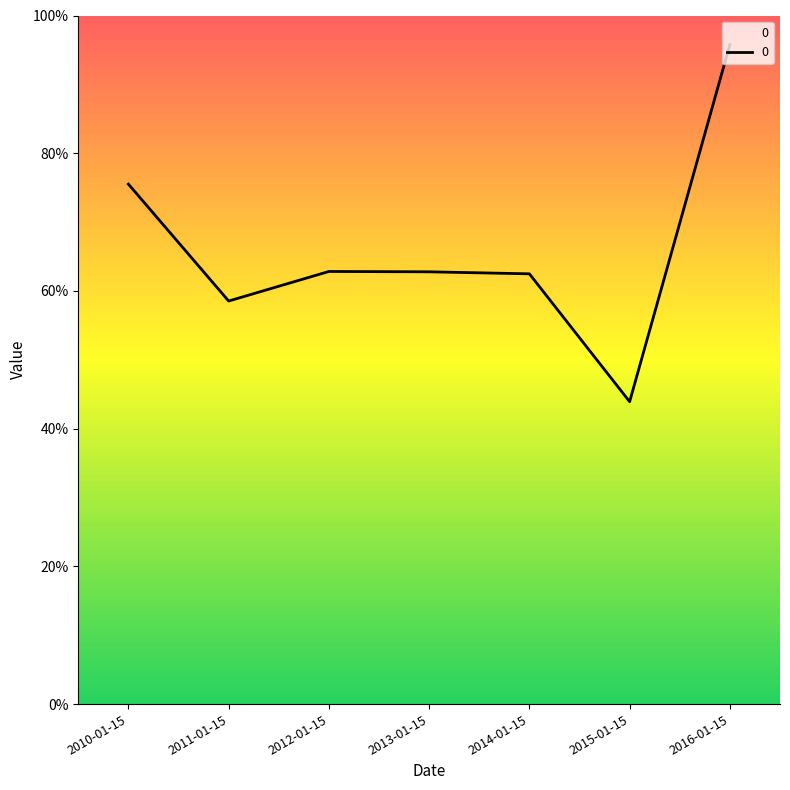

How many points are lower than both their immediate neighbors (excluding endpoints)?

2